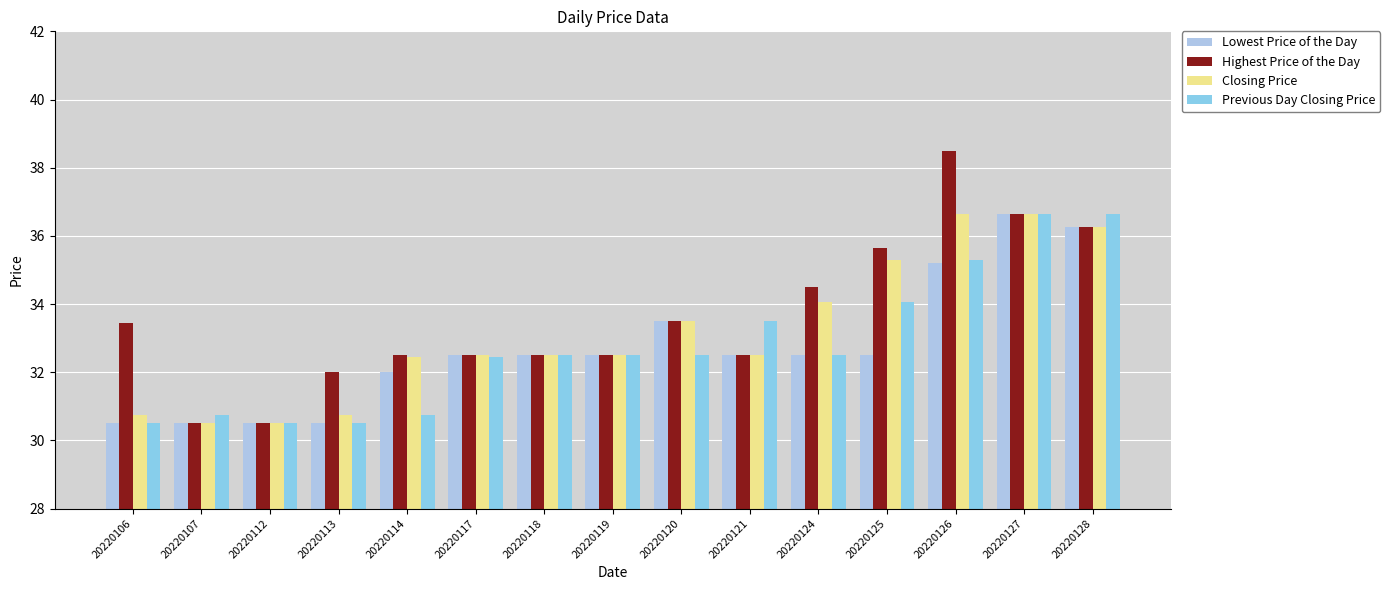

Which label corresponds to the largest value in the chart?

20220126